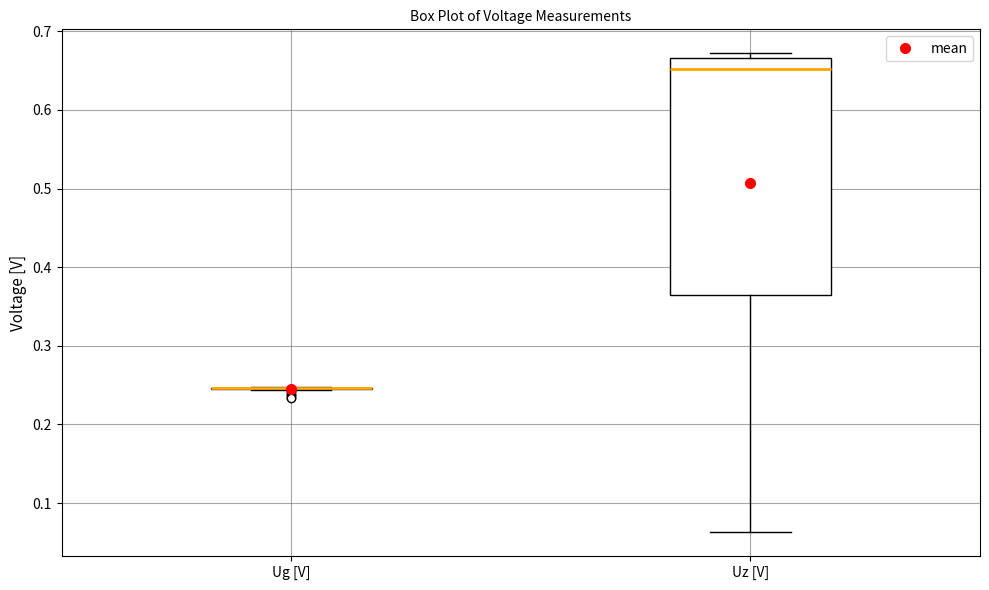

Where is the lower edge of the box for Uz [V] on the y-axis? The values are not printed on the chart, so give them approximately, as read against the axis.

0.37